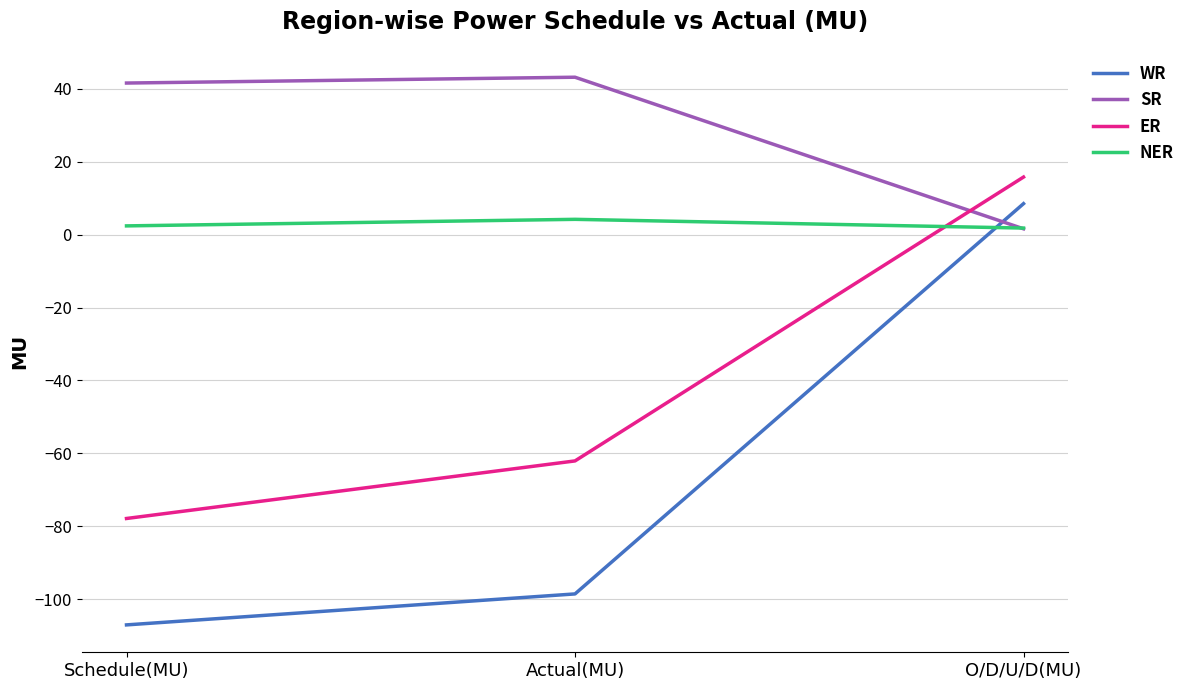

Which series has the largest total across all categories?

SR